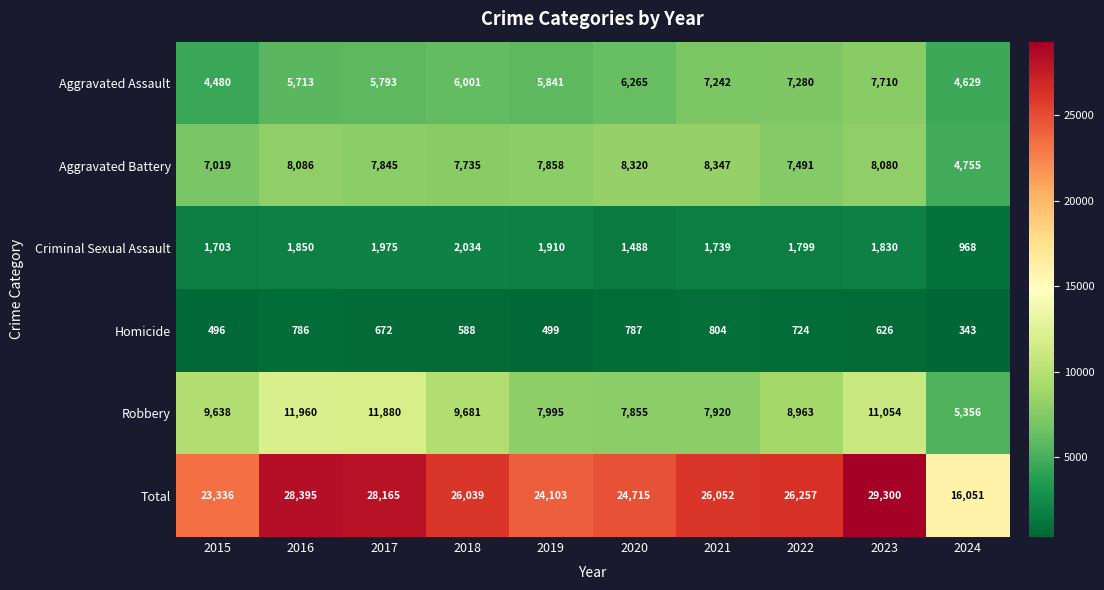

What is the sum of the Total values at 2021 and 2015?

49388